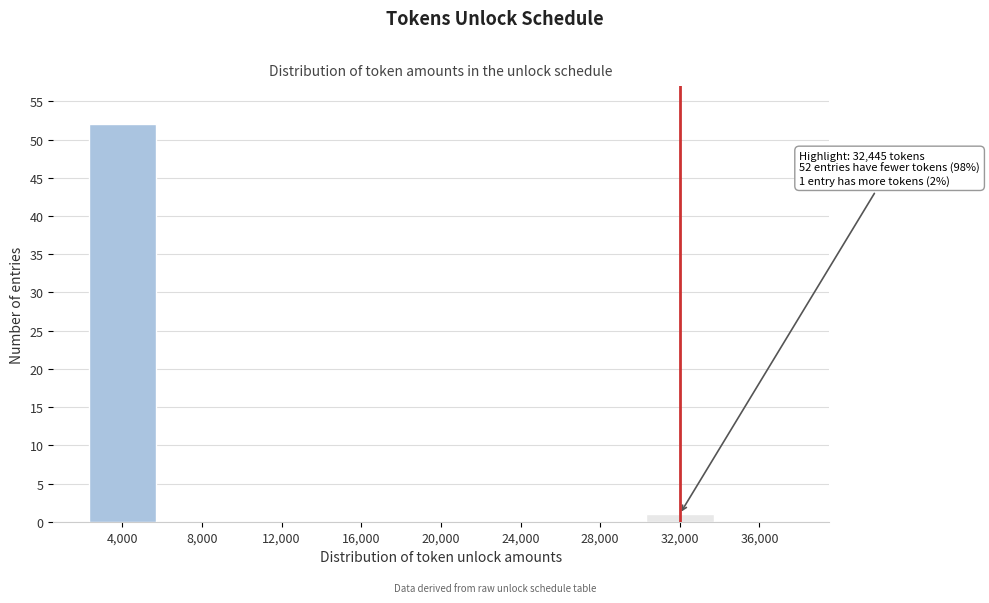

Reading left to right, extract all data points from this chart.

4,000=52	8,000=0	12,000=0	16,000=0	20,000=0	24,000=0	28,000=0	32,000=1	36,000=0